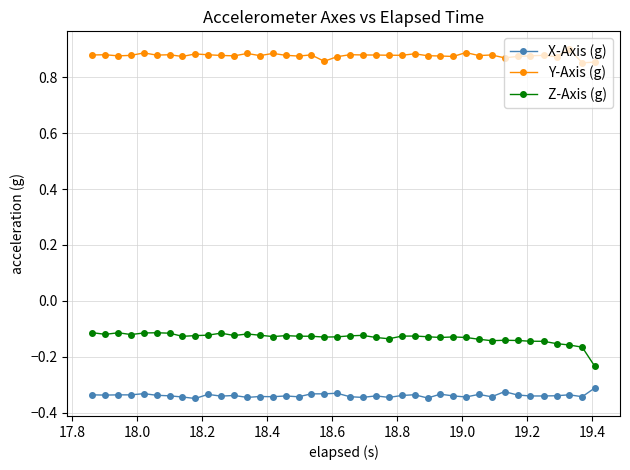

True or false: Y-Axis (g) and X-Axis (g) intersect in this chart.

False